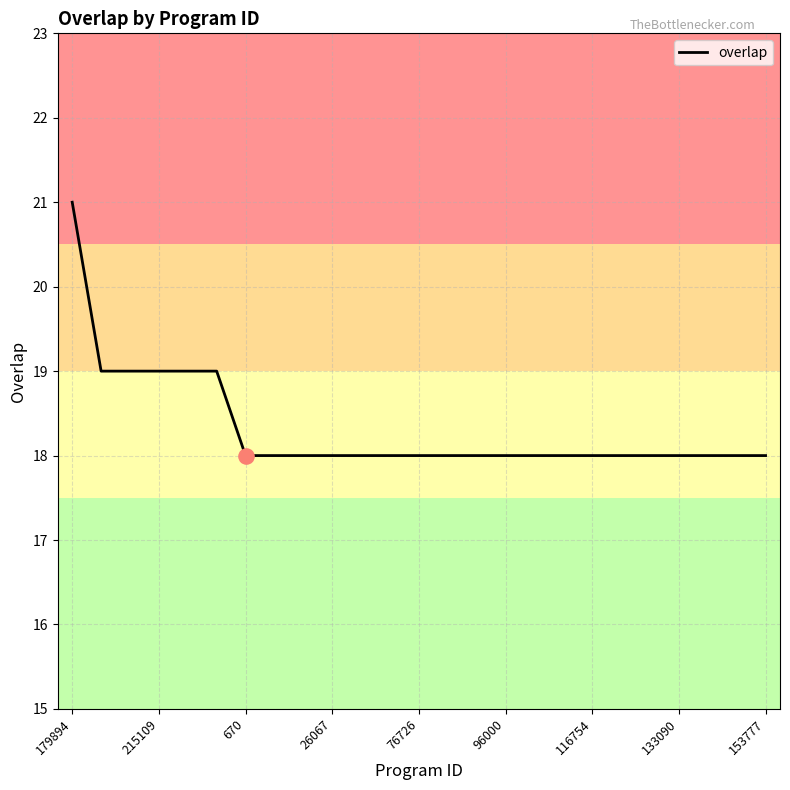

What is the maximum value shown in the chart?

21